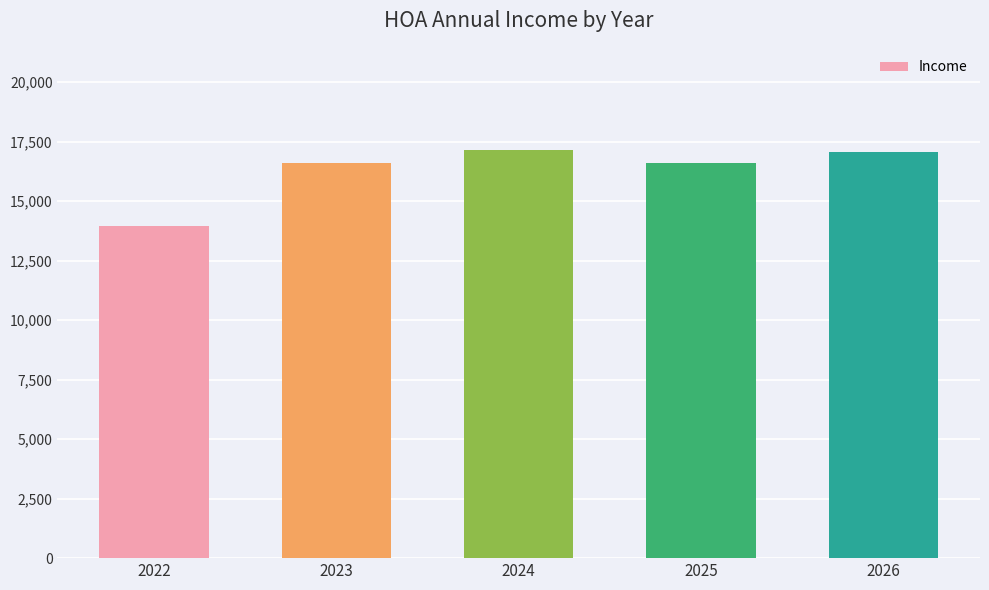

Which category has the lowest value across all series?

2022